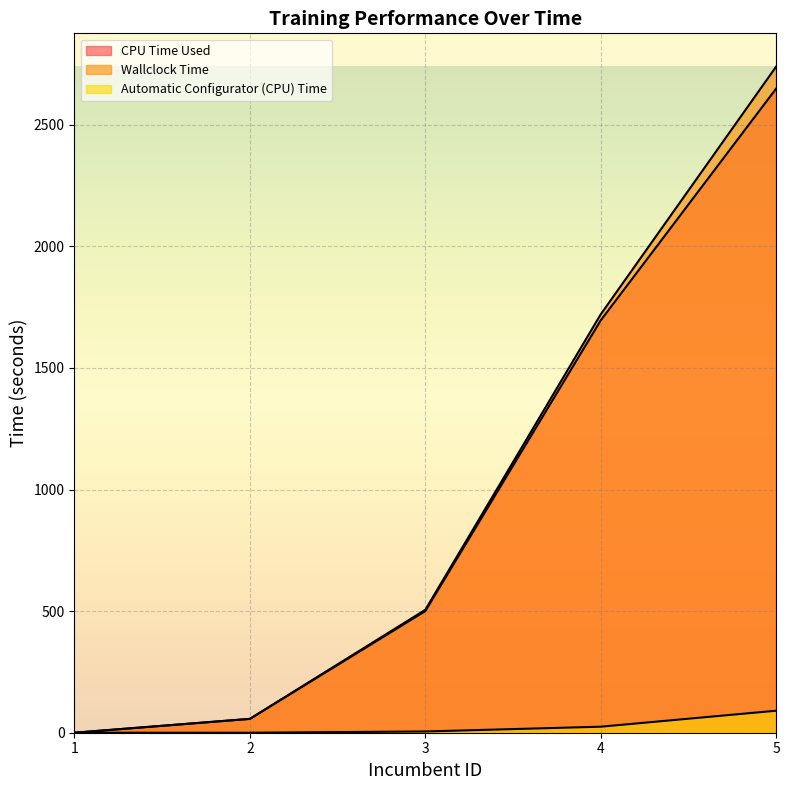

Which series changed the most between 1 and 5?

Wallclock Time